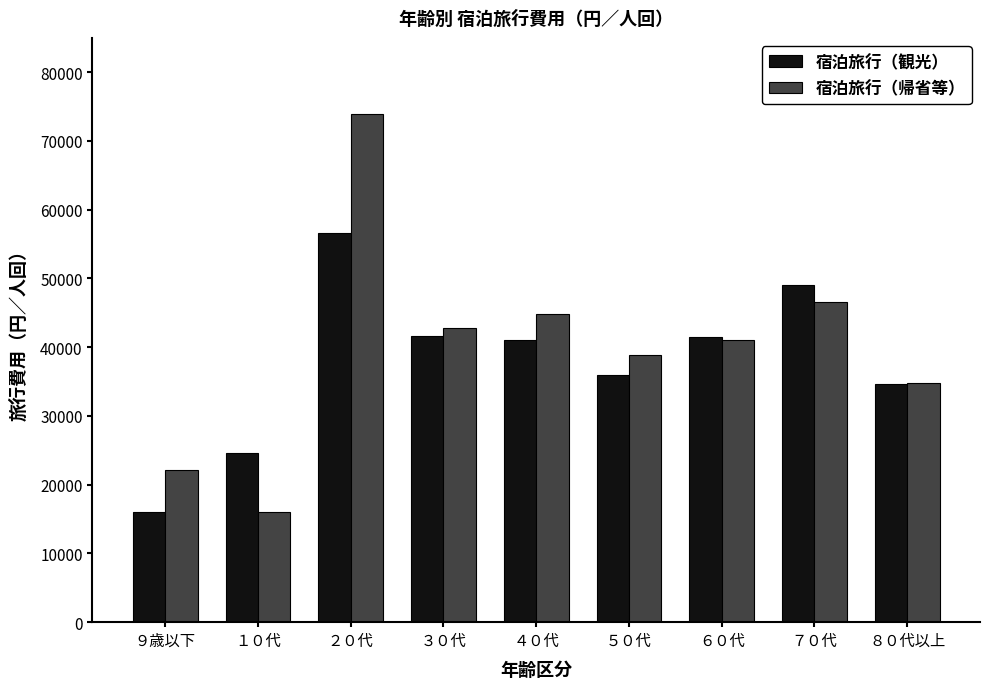

The 宿泊旅行（観光） series shows 58414 at ６０代. True or false?

False